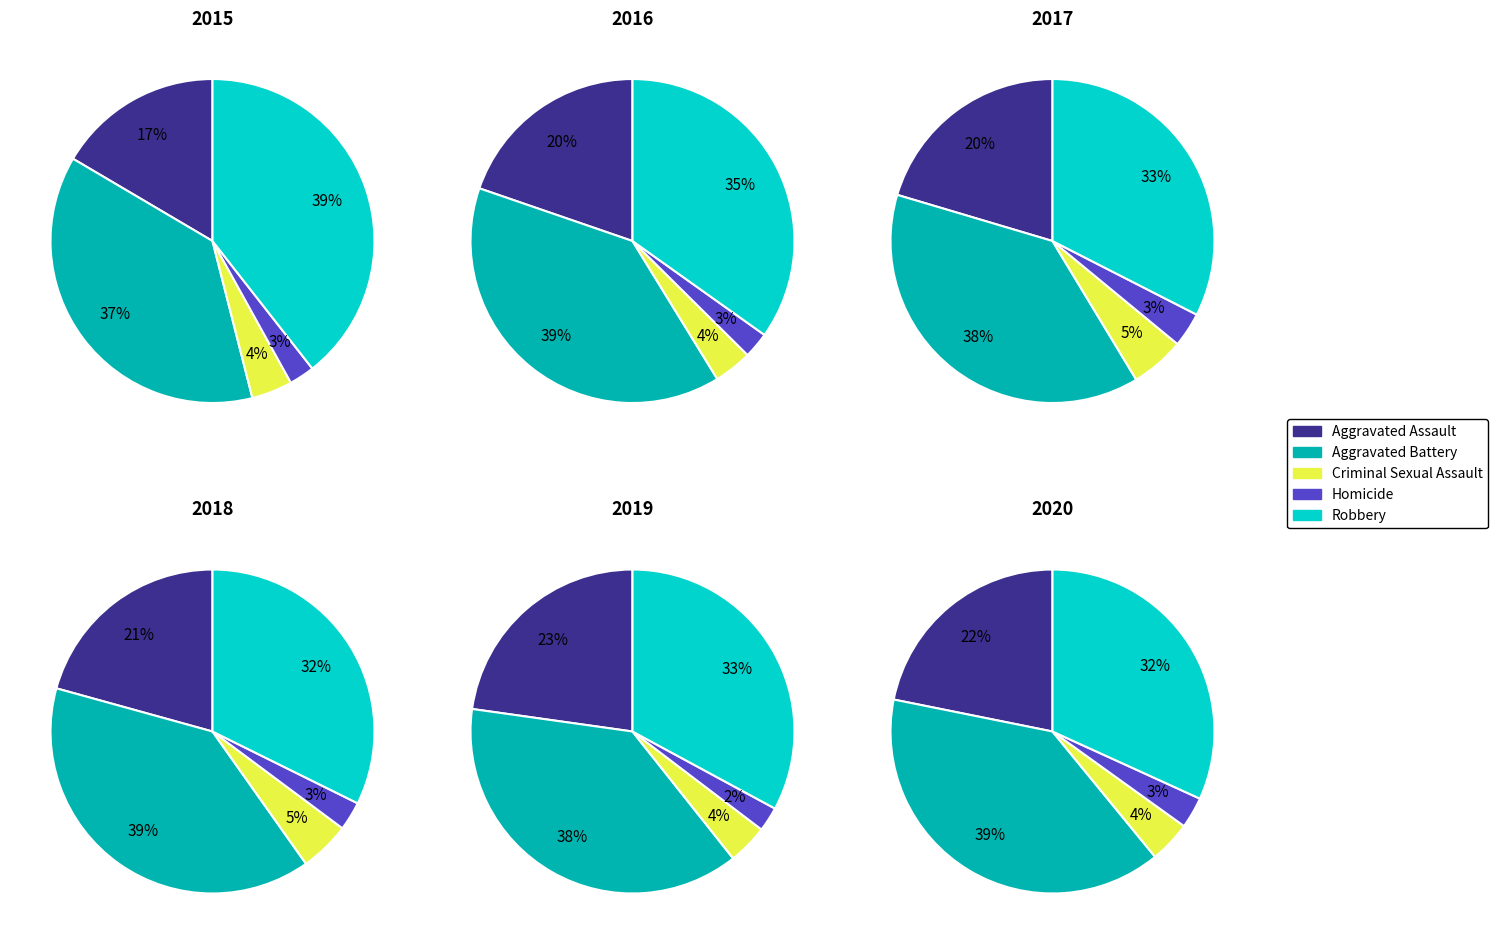

To the nearest percent, what is the average slice percentage?

20%